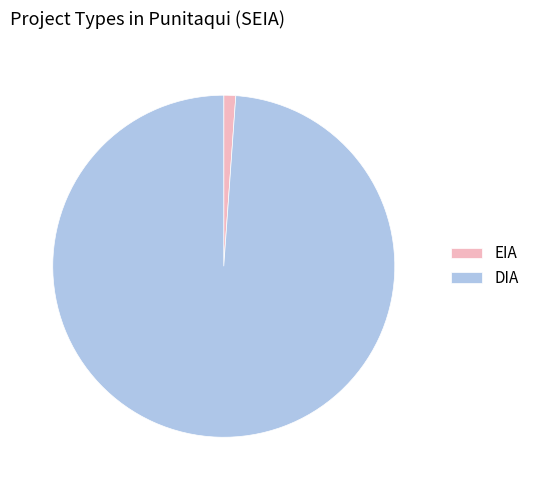

Is the sum of EIA and DIA greater than half?

Yes